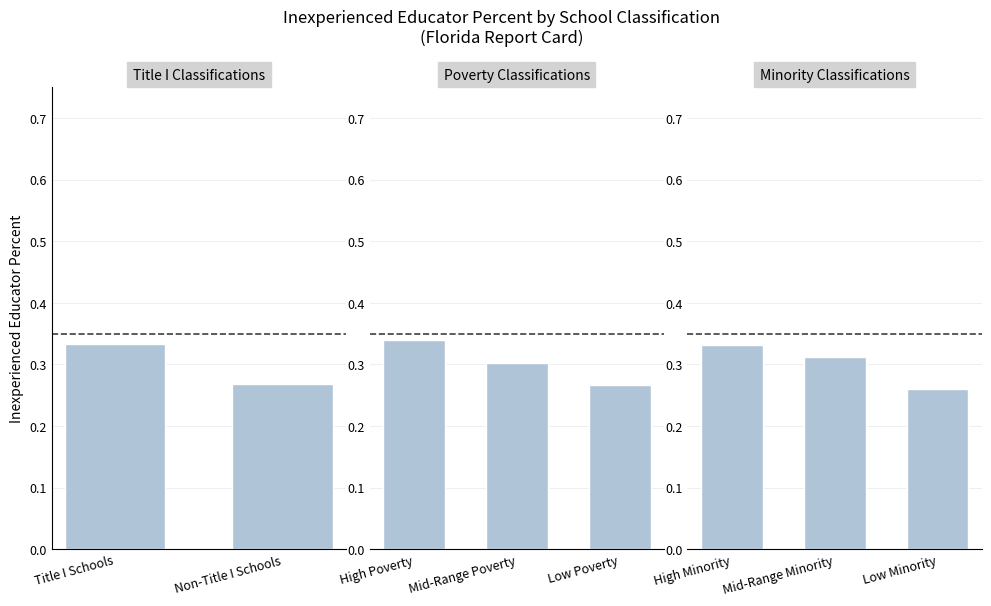

Rank the categories by value from lowest to highest.

Low Minority, Mid-Range Minority, High Minority